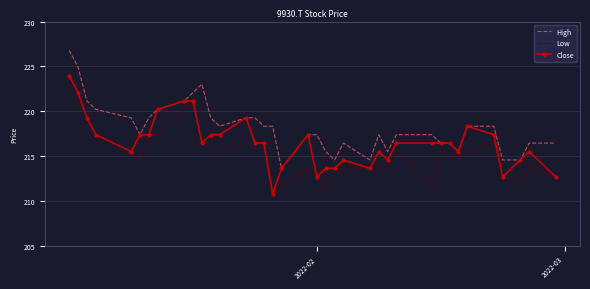

Which series has the largest total across all categories?

High